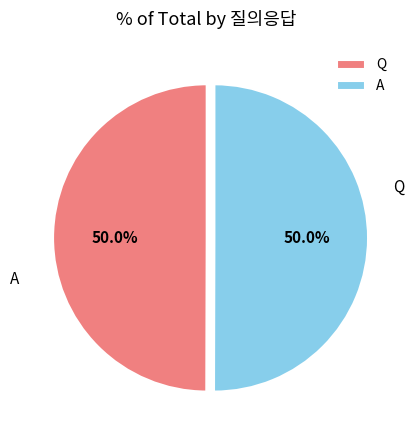

Approximately how many times larger is the value at A compared to Q?

1.0